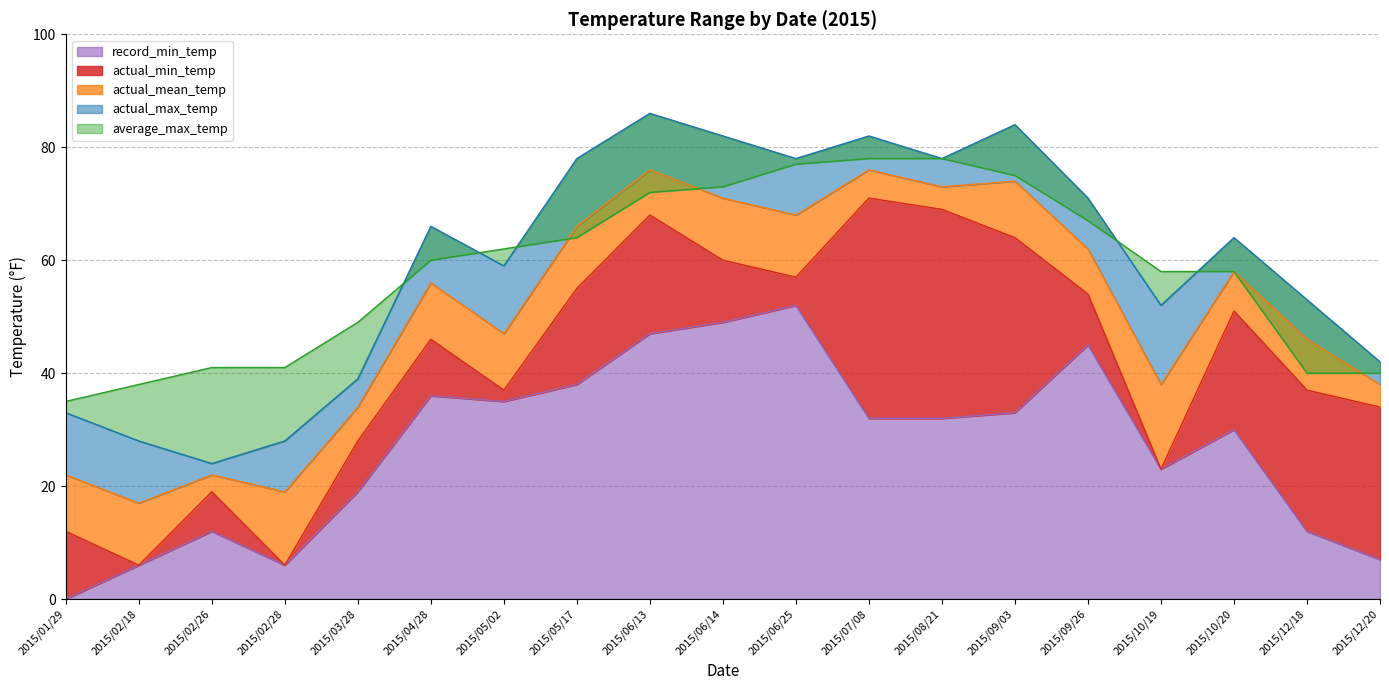

Which series has the largest range (max minus min)?

actual_min_temp